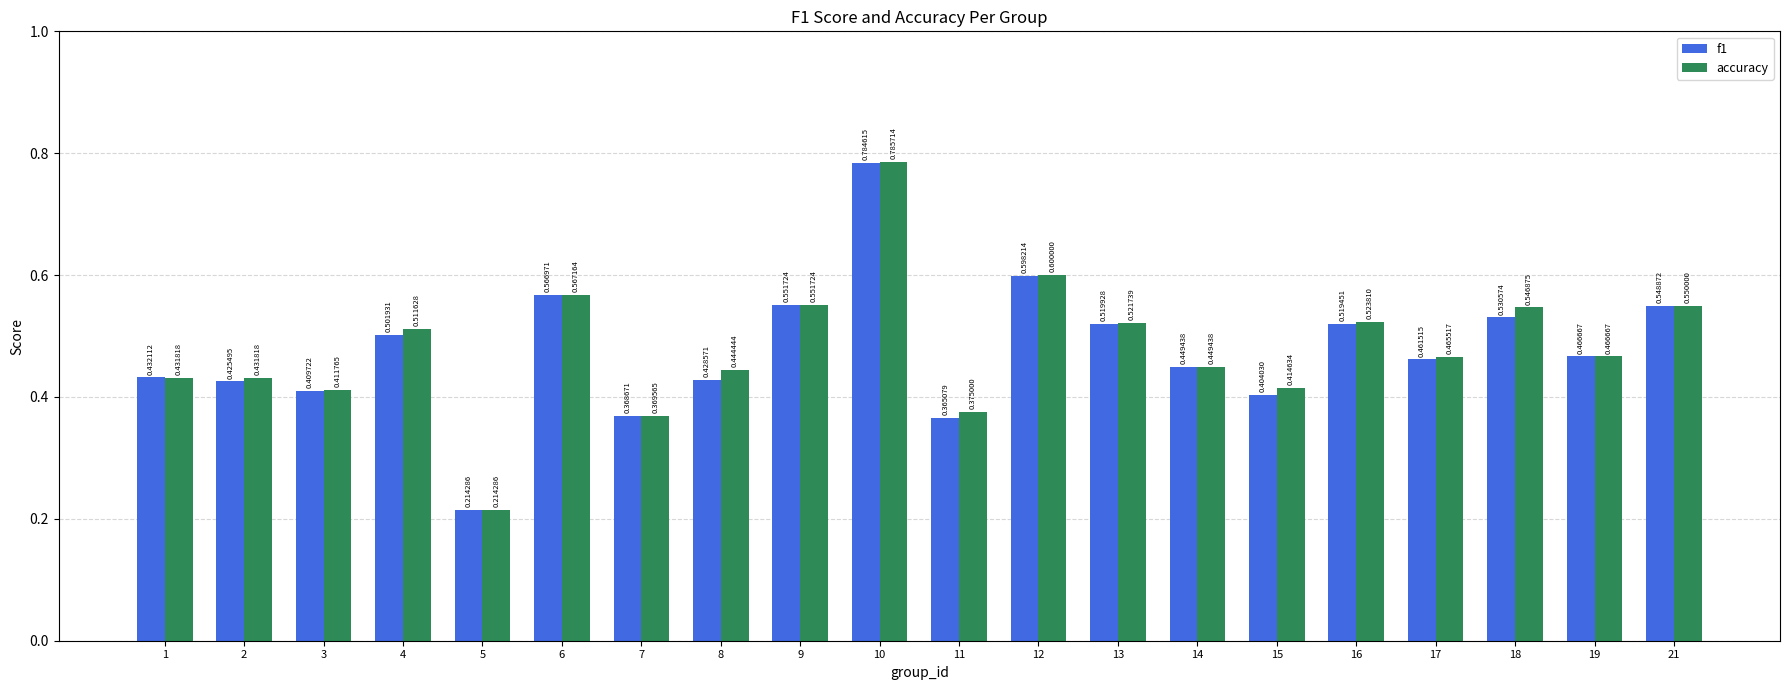

How many data points does each series have?

20